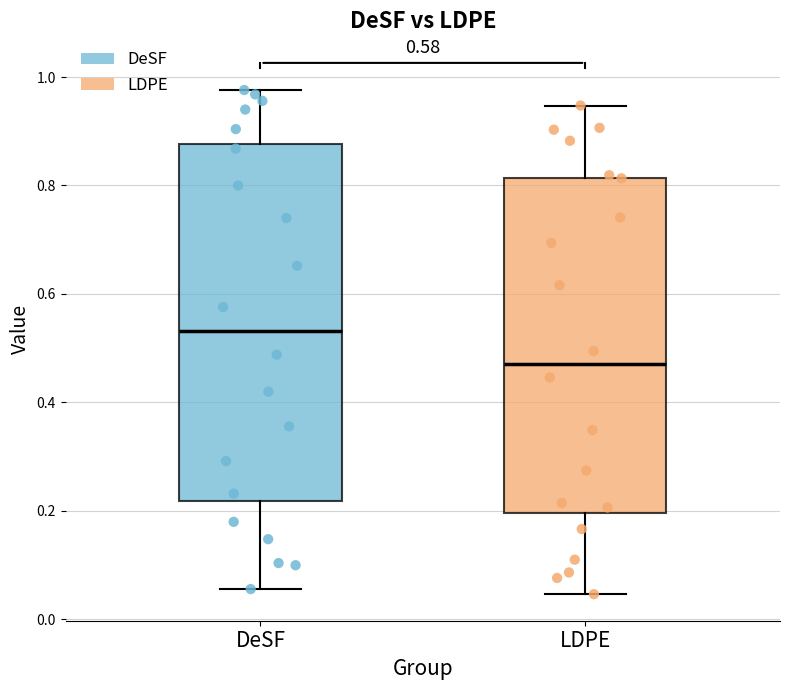

Which box is the tallest, from its lower edge to its upper edge?

DeSF